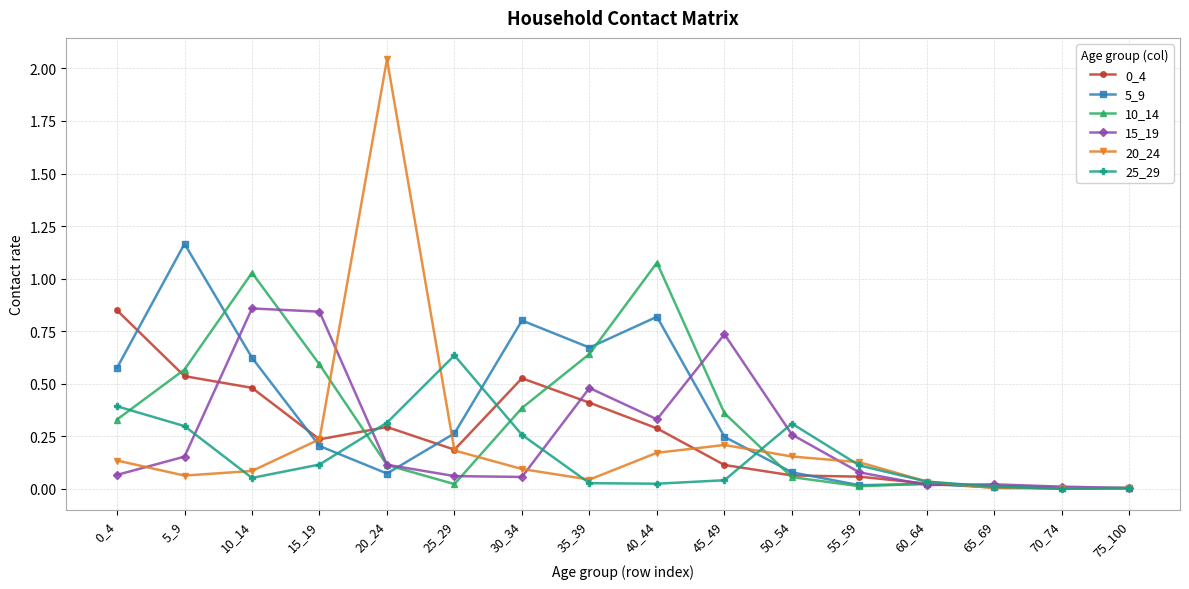

Which category has the highest value in the 20_24 series?

20_24